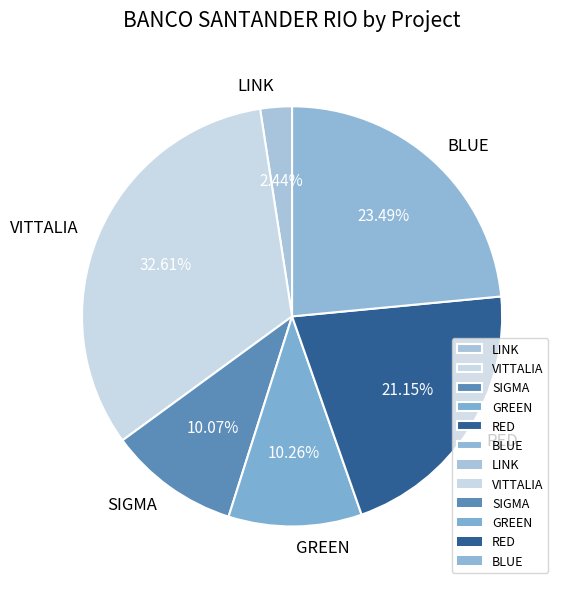

Does any single category account for the majority?

No